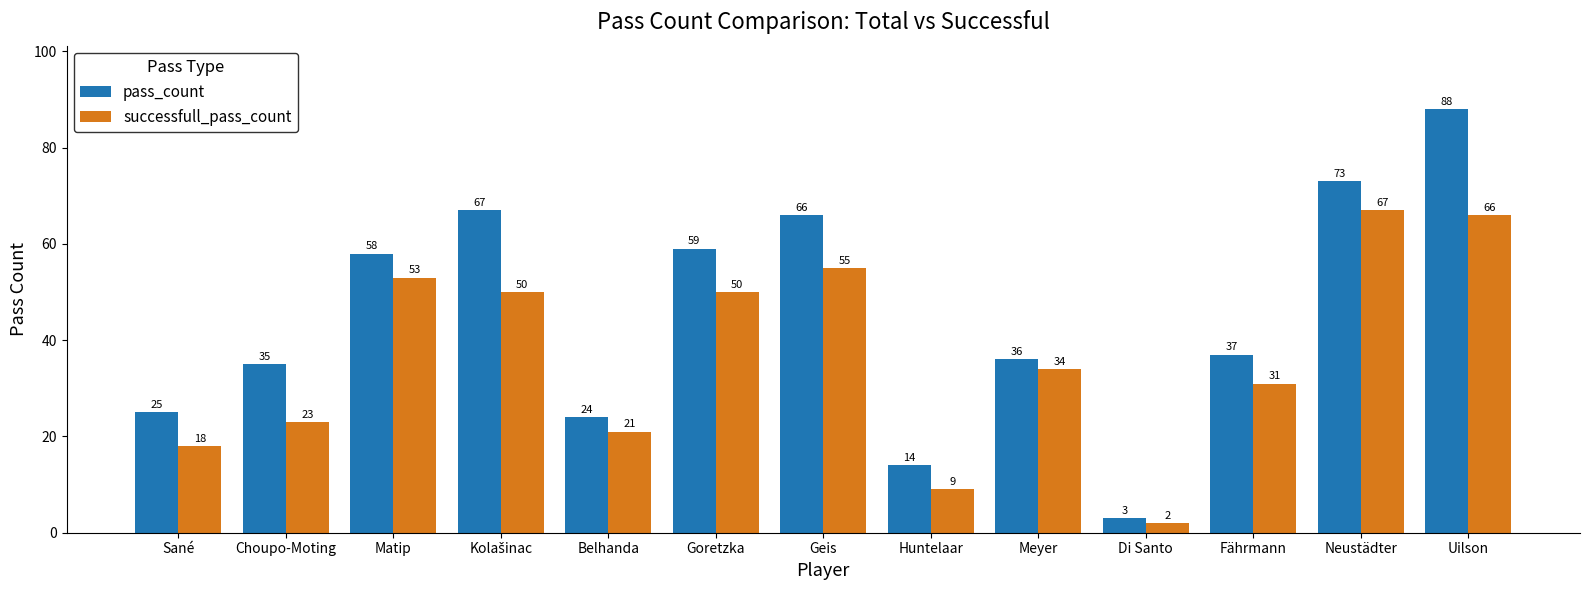

Is the value of pass_count at Geis greater than the value of successfull_pass_count at Huntelaar?

Yes